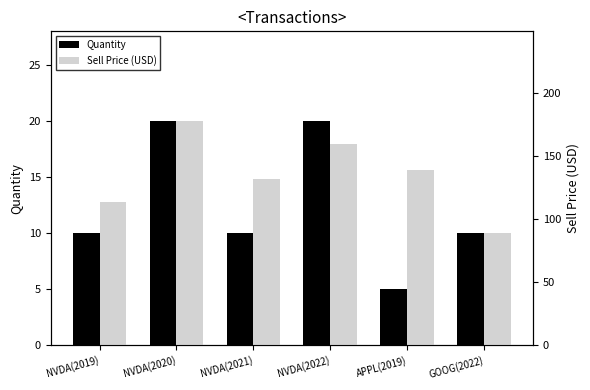

How many bars are there in each group?

2